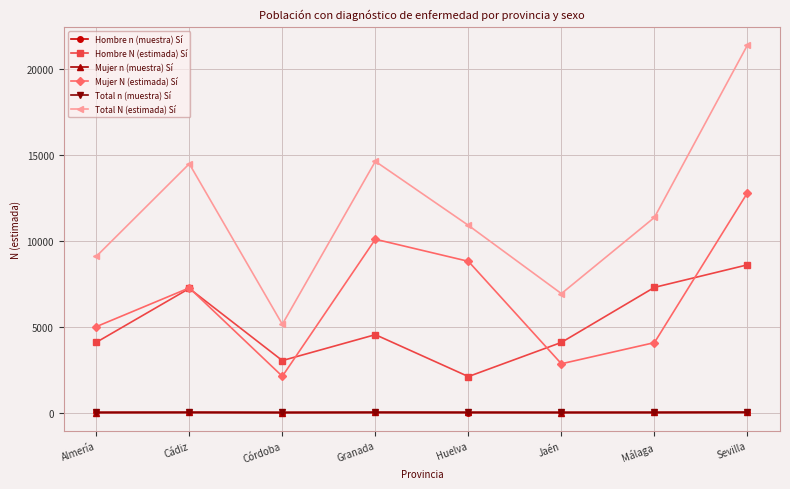

Which series changed the most between Málaga and Sevilla?

Total N (estimada) Sí